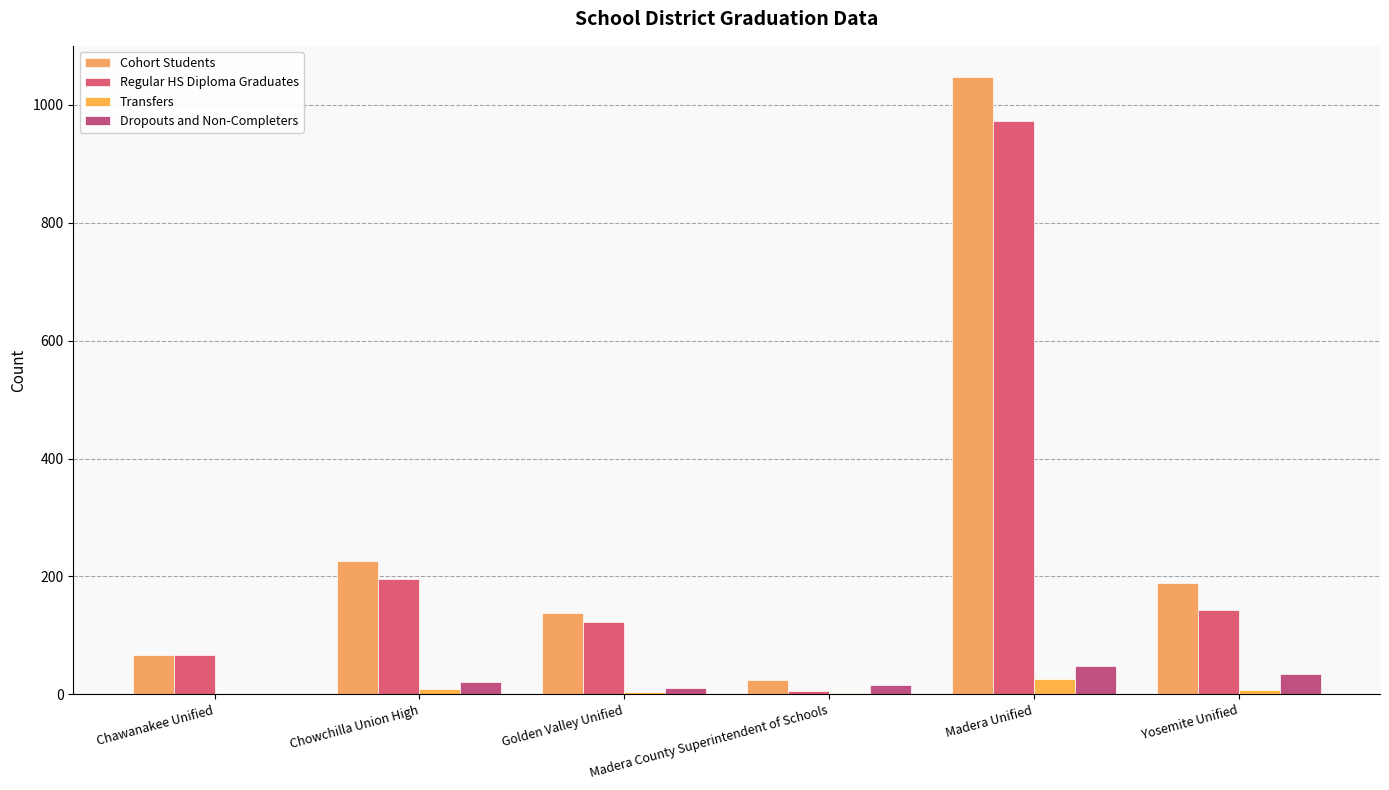

Reading left to right, list all the values displayed in this chart.

Cohort Students: 67	226	138	24	1048	188
Regular HS Diploma Graduates: 66	196	122	5	973	143
Transfers: 1	8	3	2	25	7
Dropouts and Non-Completers: 0	20	10	16	47	35